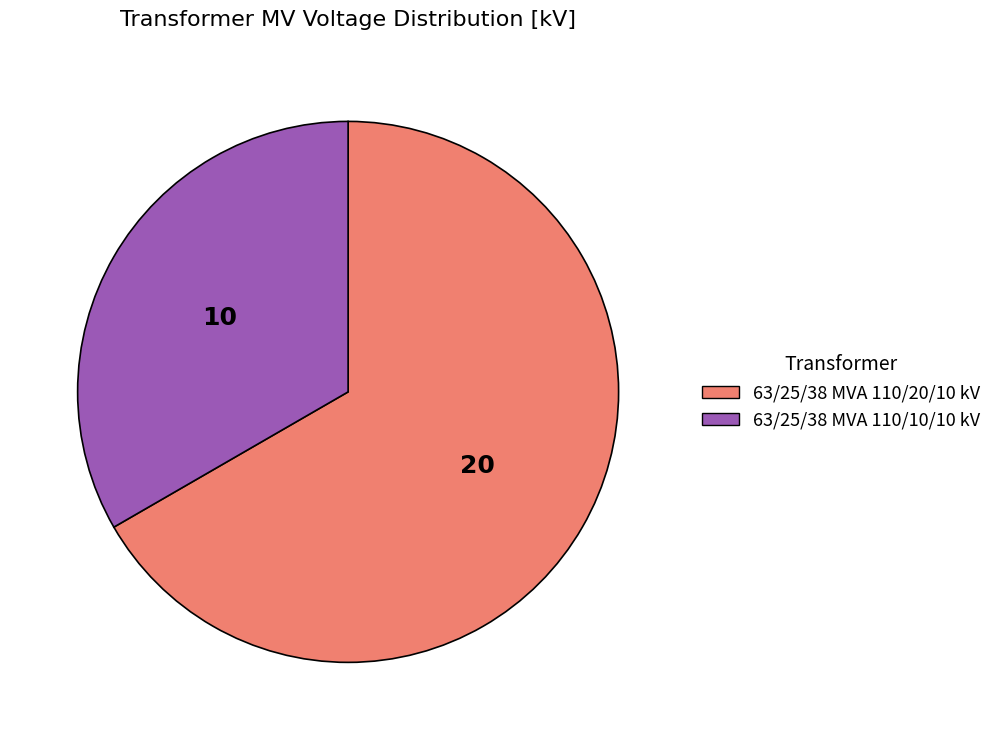

The 63/25/38 MVA 110/10/10 kV slice represents 33% of the pie. True or false?

True